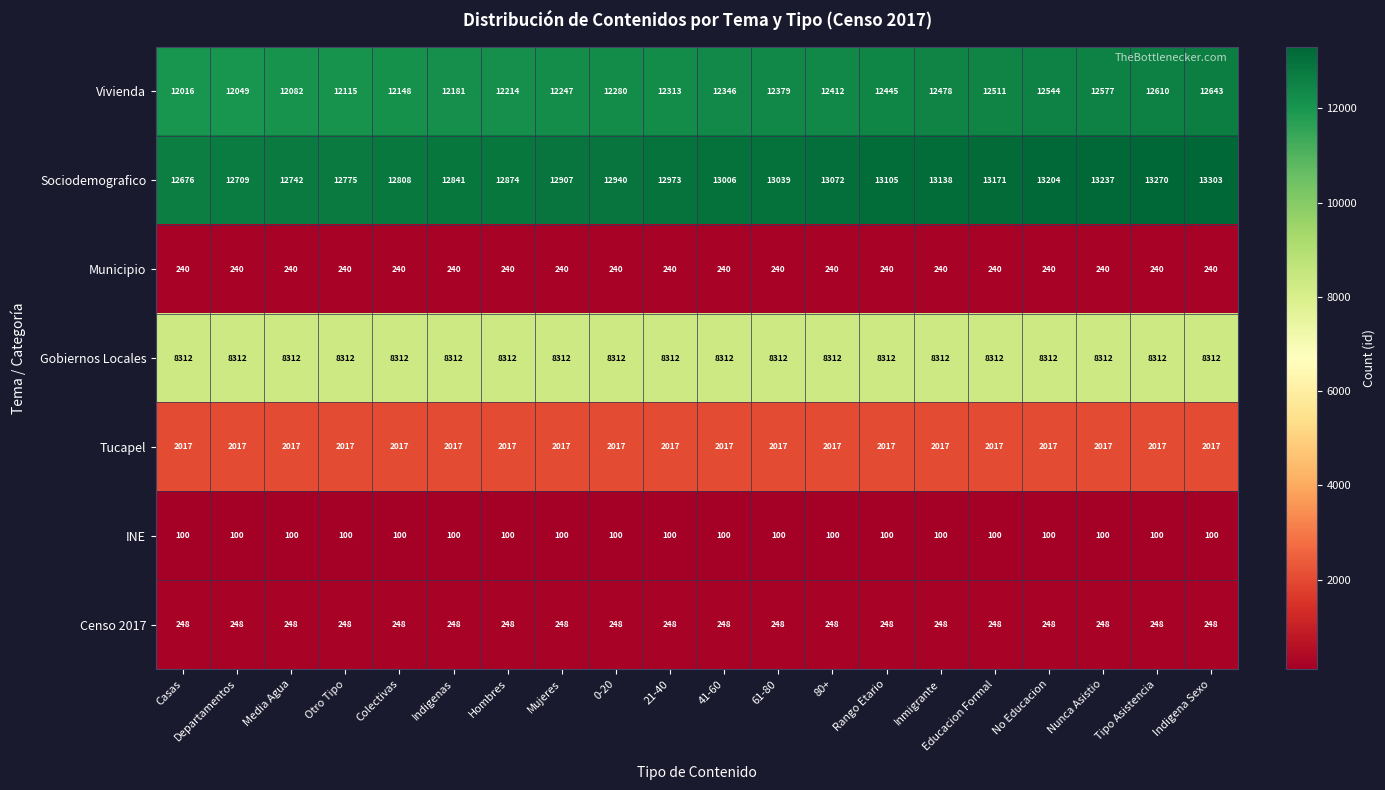

What is the average value of the Censo 2017 series?

248